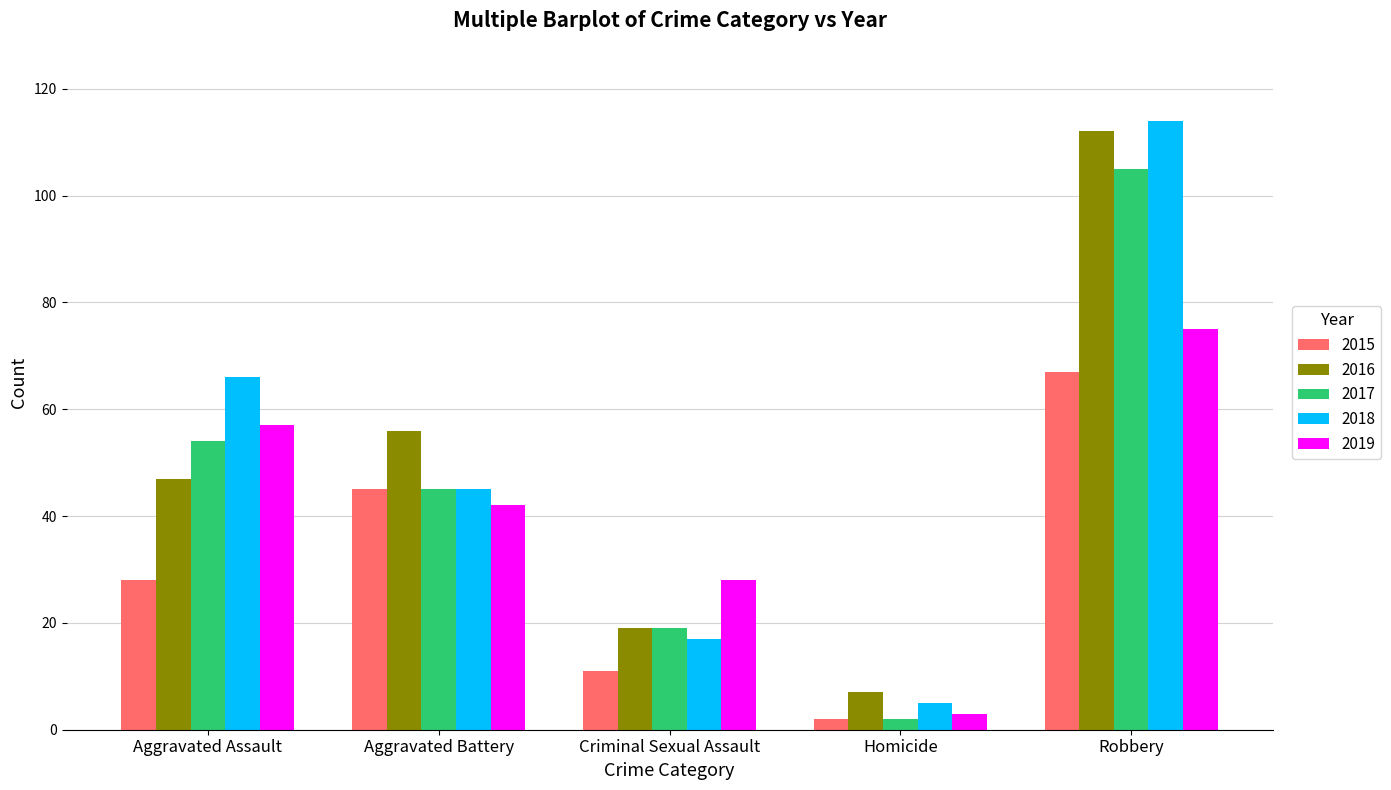

What is the value of the 2015 bar at the 1st from the left?

28